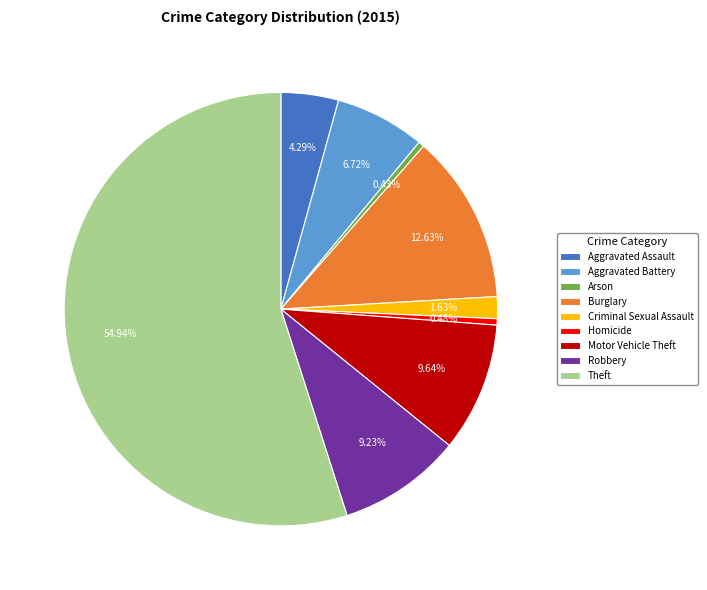

What is the largest slice in the pie chart?

Theft